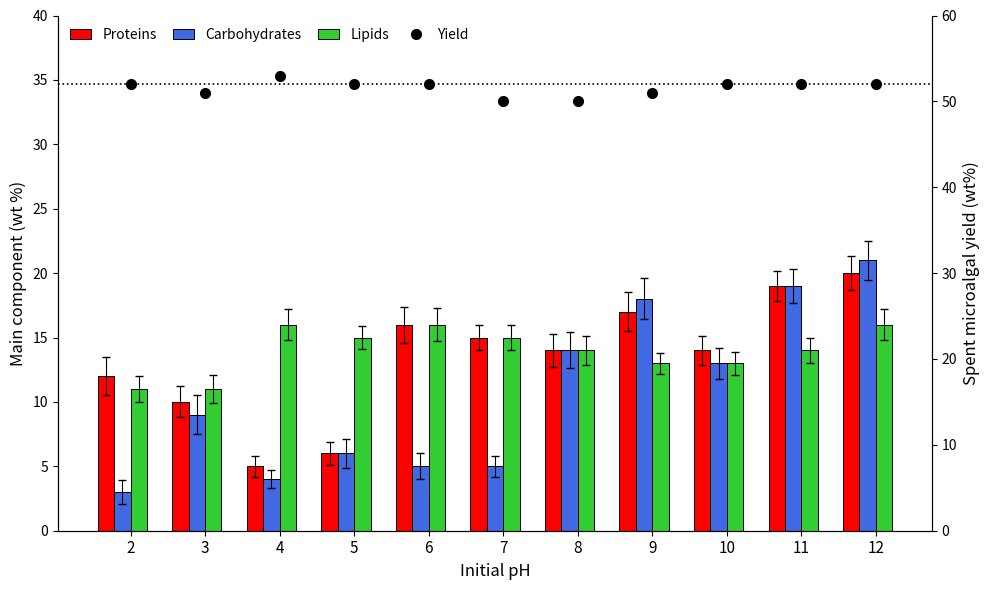

The value of Lipids at 6 is 21. True or false?

False